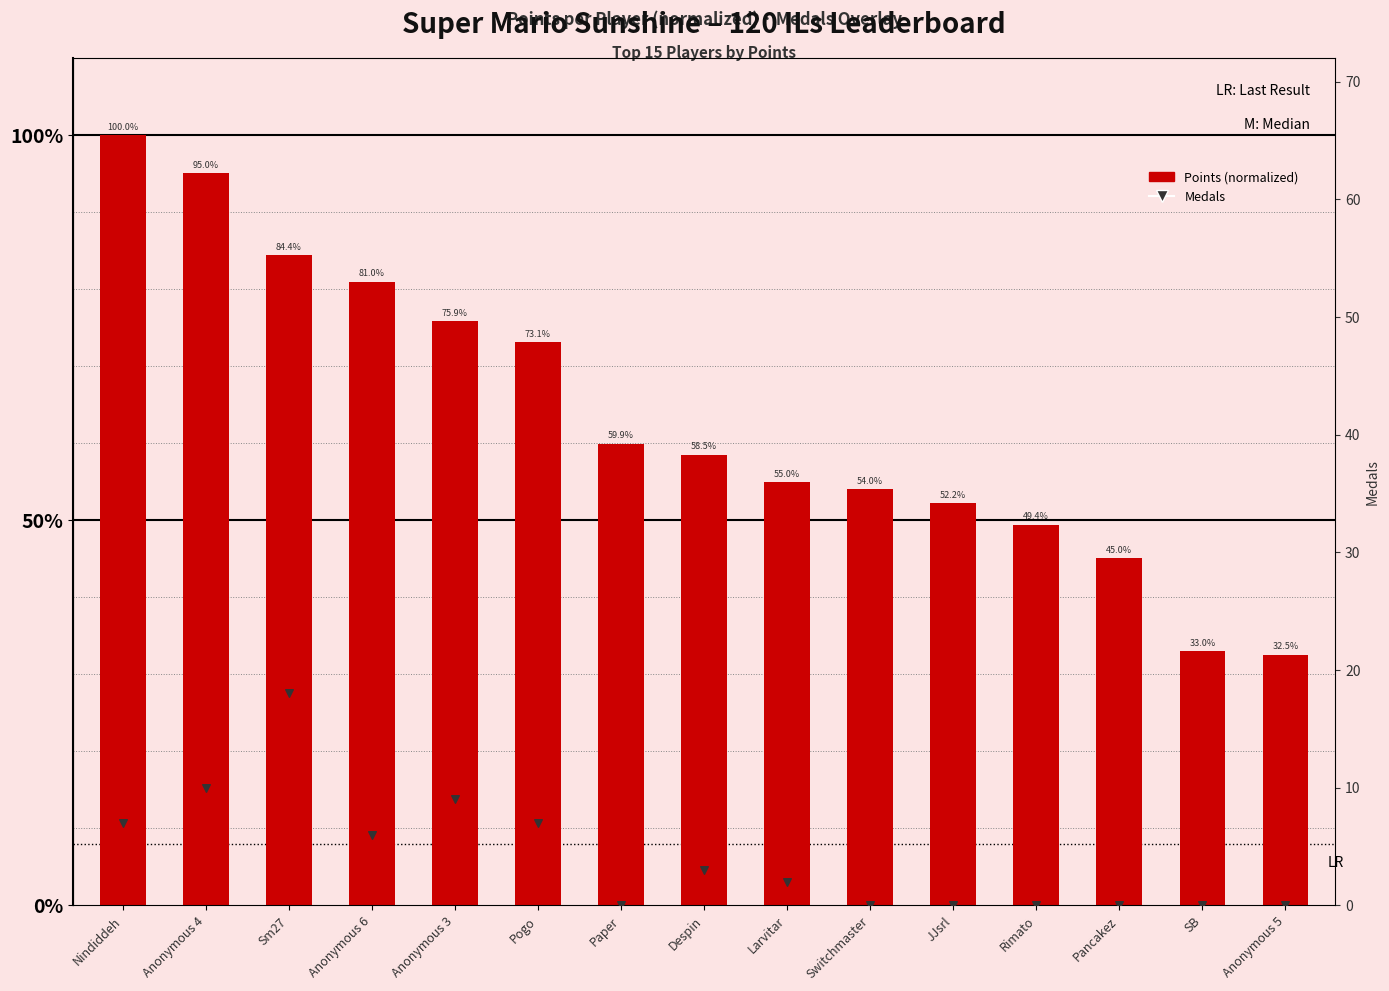

What is the total value across all series at Anonymous 3?

84.9